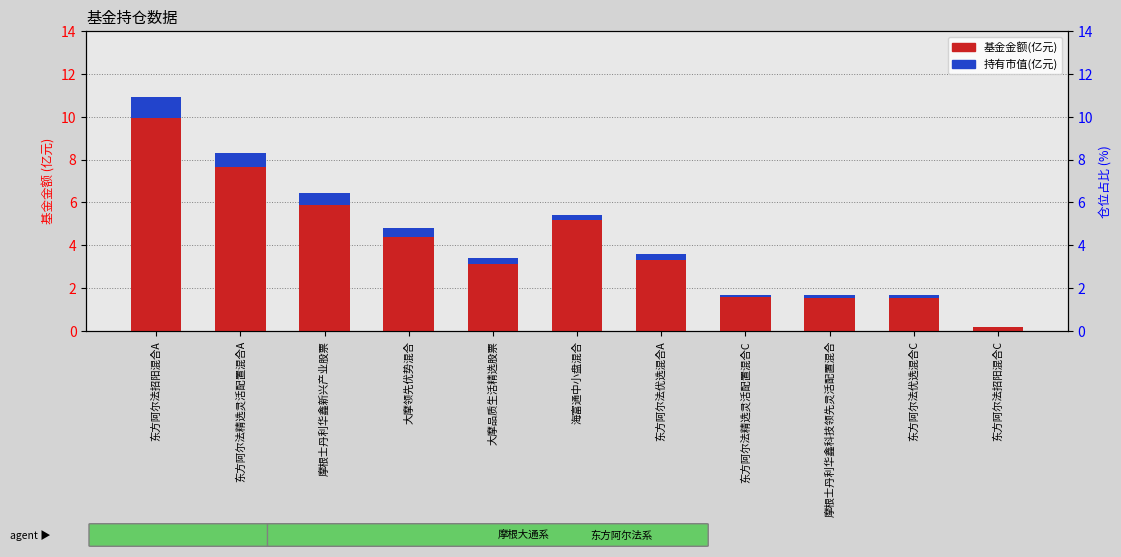

The value of 仓位占比(%) at 东方阿尔法招阳混合C is 9.7. True or false?

True